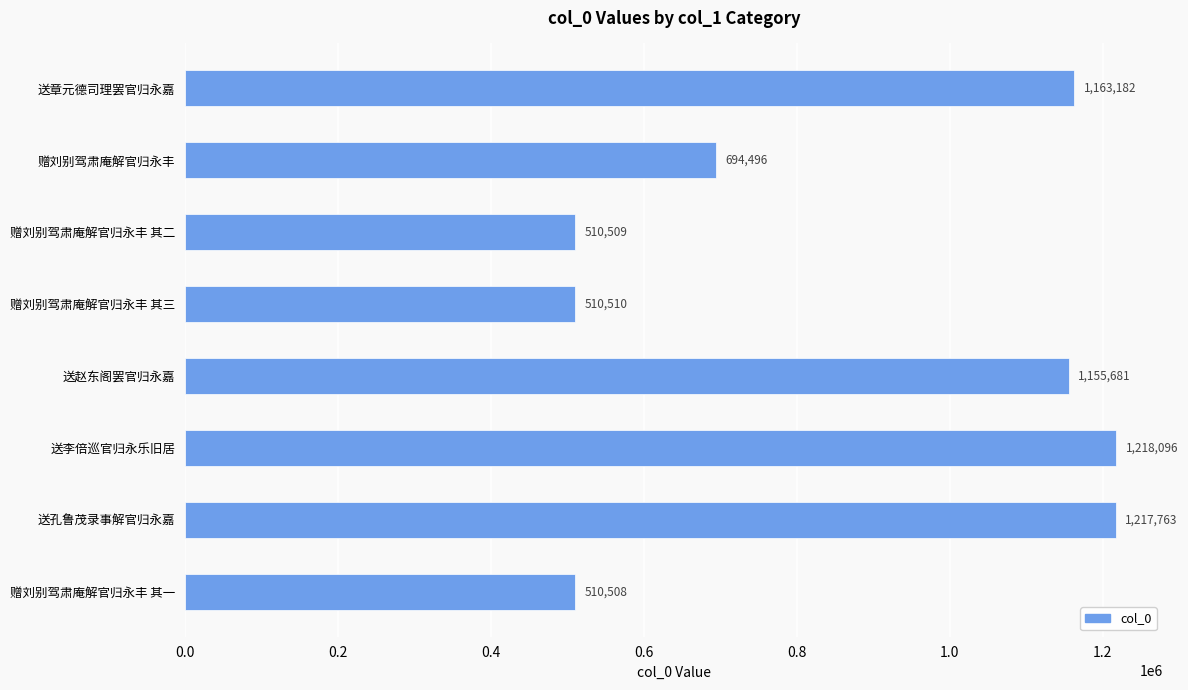

Approximately how many times larger is the value at 送赵东阁罢官归永嘉 compared to 送李倍巡官归永乐旧居?

0.9